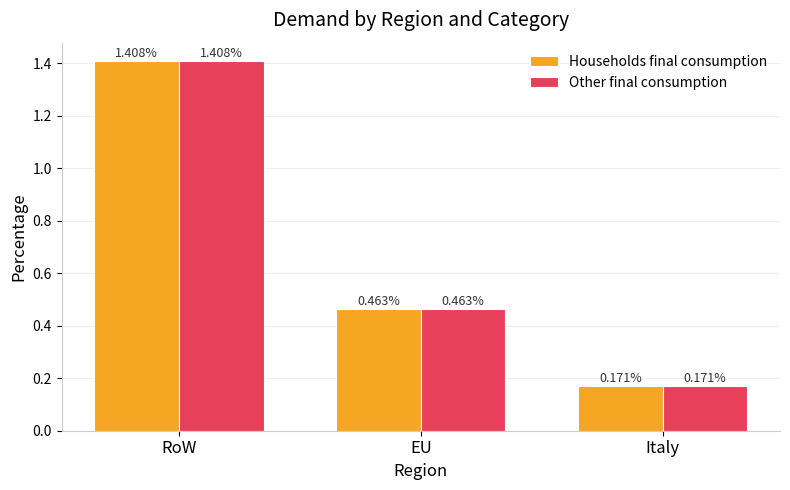

What position from the left is RoW?

1